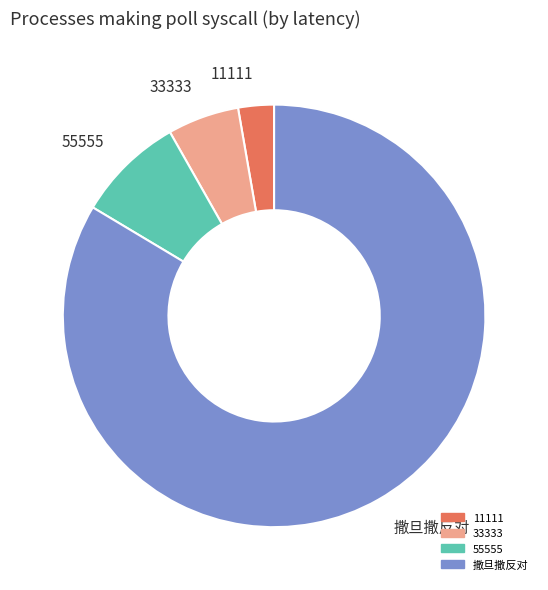

Rank the categories by value from lowest to highest.

11111, 33333, 55555, 撒旦撒反对